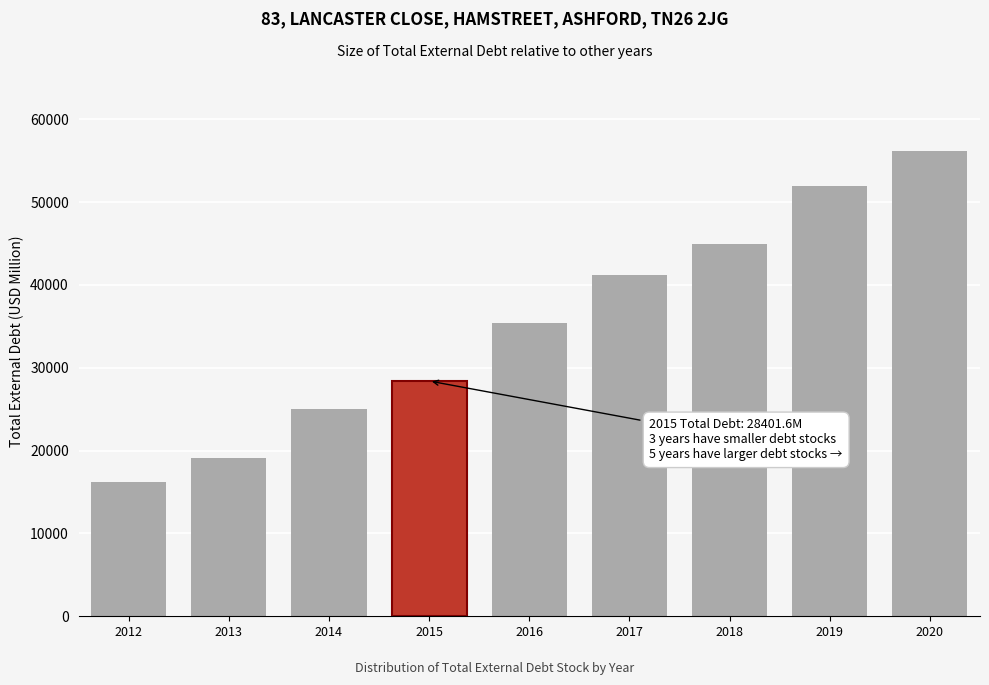

Reading right to left, list all the values displayed in this chart.

56190.5	51883.5	44943.9	41158.7	35378.1	28401.6	24992.7	19080.5	16249.1